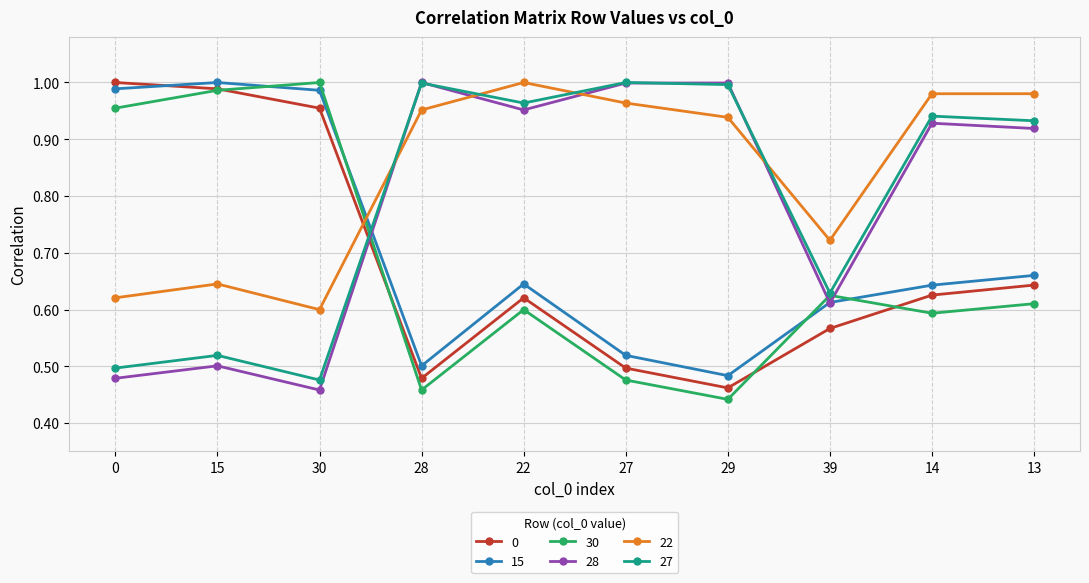

Which series has the widest spread of values?

30